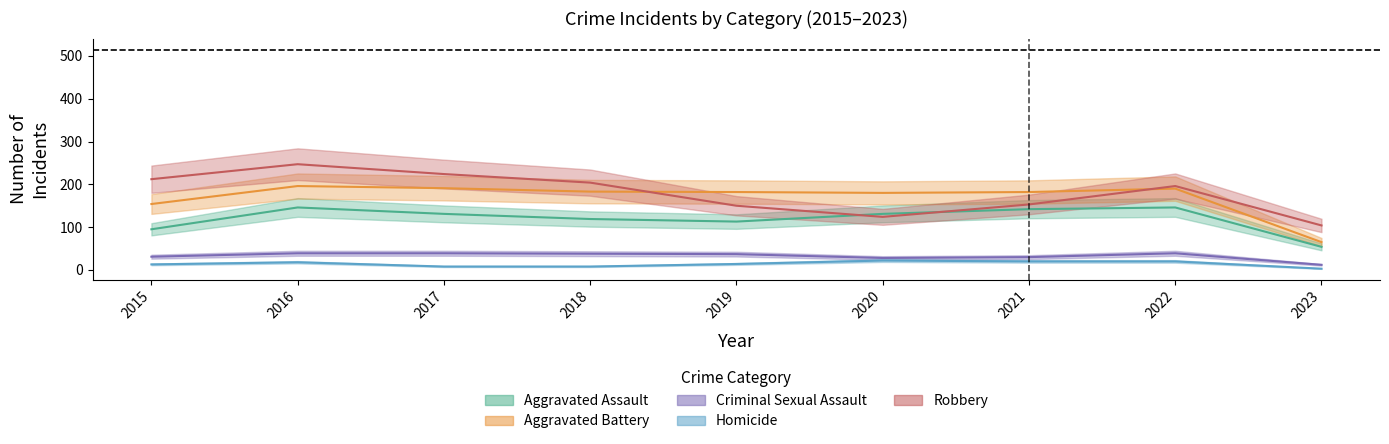

True or false: Robbery and Aggravated Assault cross at least once.

True